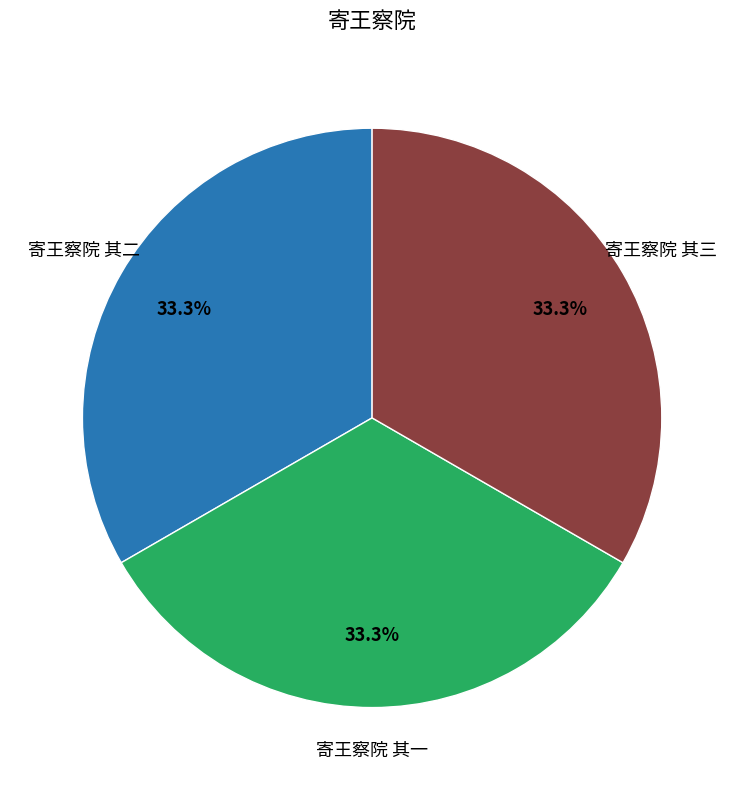

Is there a majority slice in this chart?

No